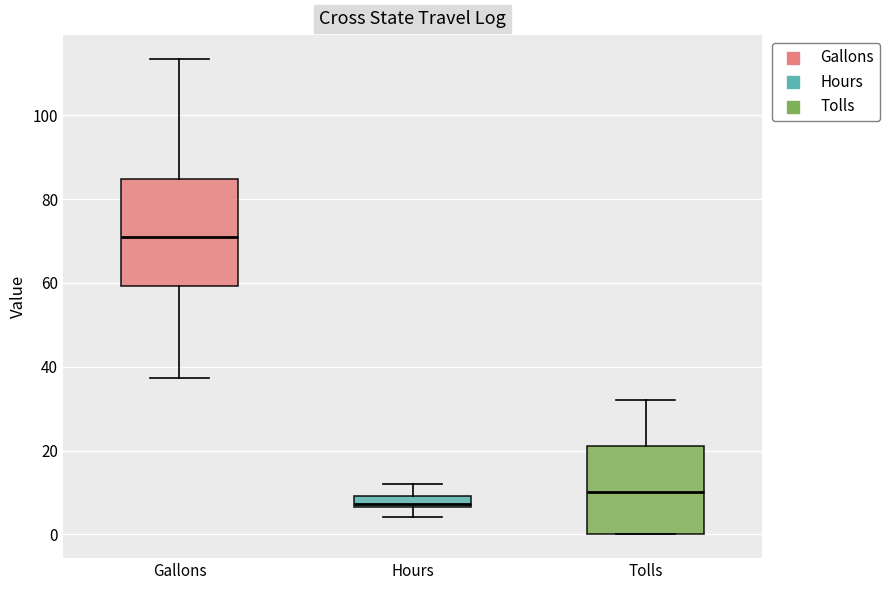

Comparing the boxes themselves (not the whiskers), which one is the tallest?

Gallons